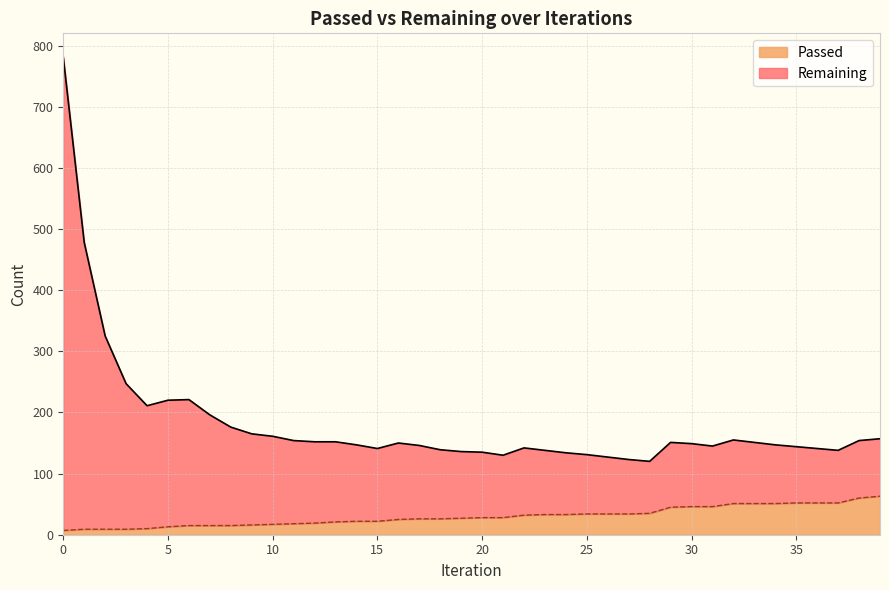

What is the value of the Remaining point at the 19th from the left?

139